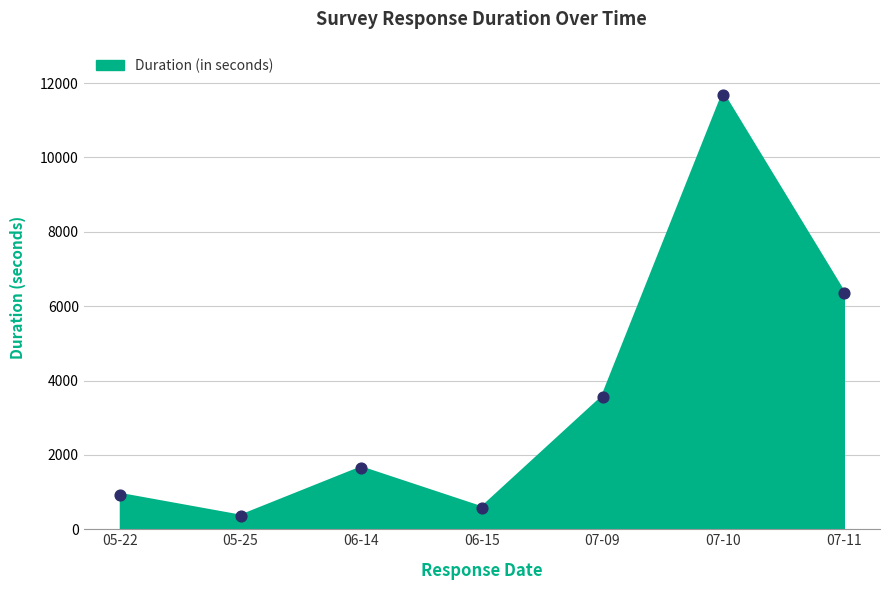

Approximately how many times larger is the value at 05-22 compared to 05-25?

2.7